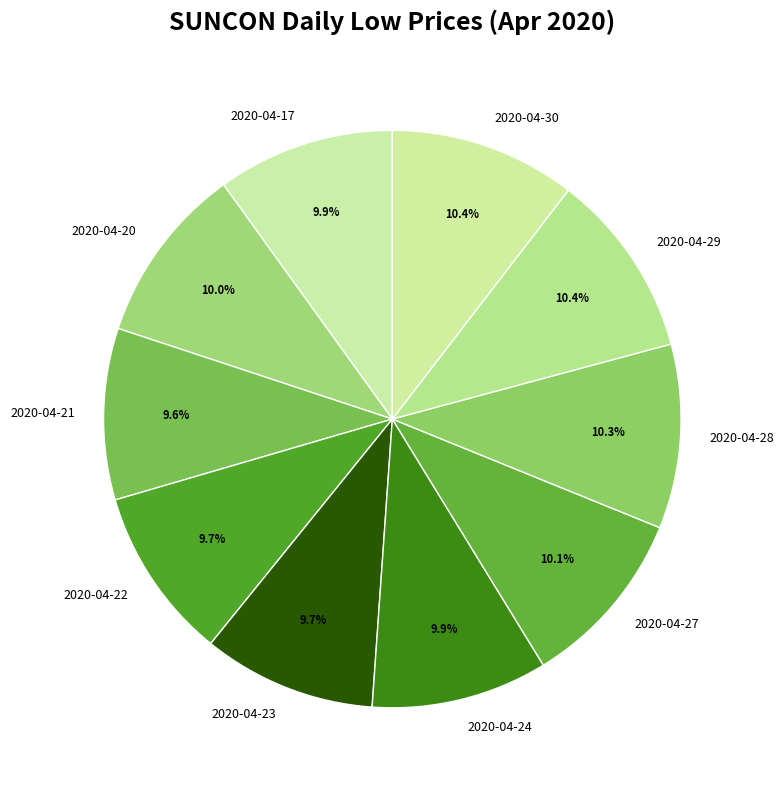

How many slices are in this pie chart?

10